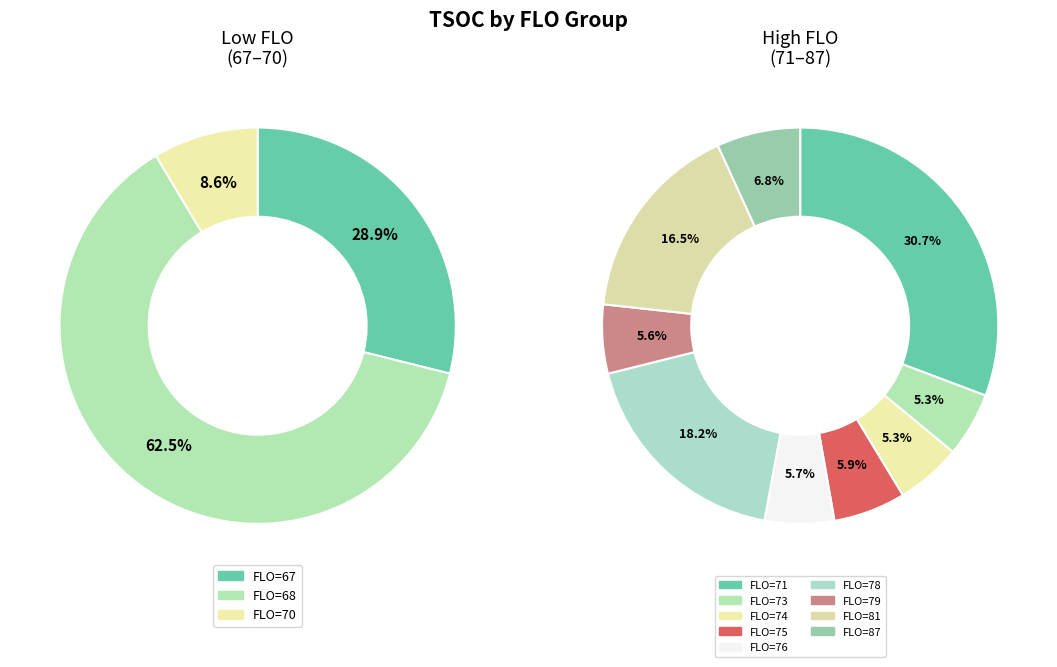

Does any single category account for the majority?

No